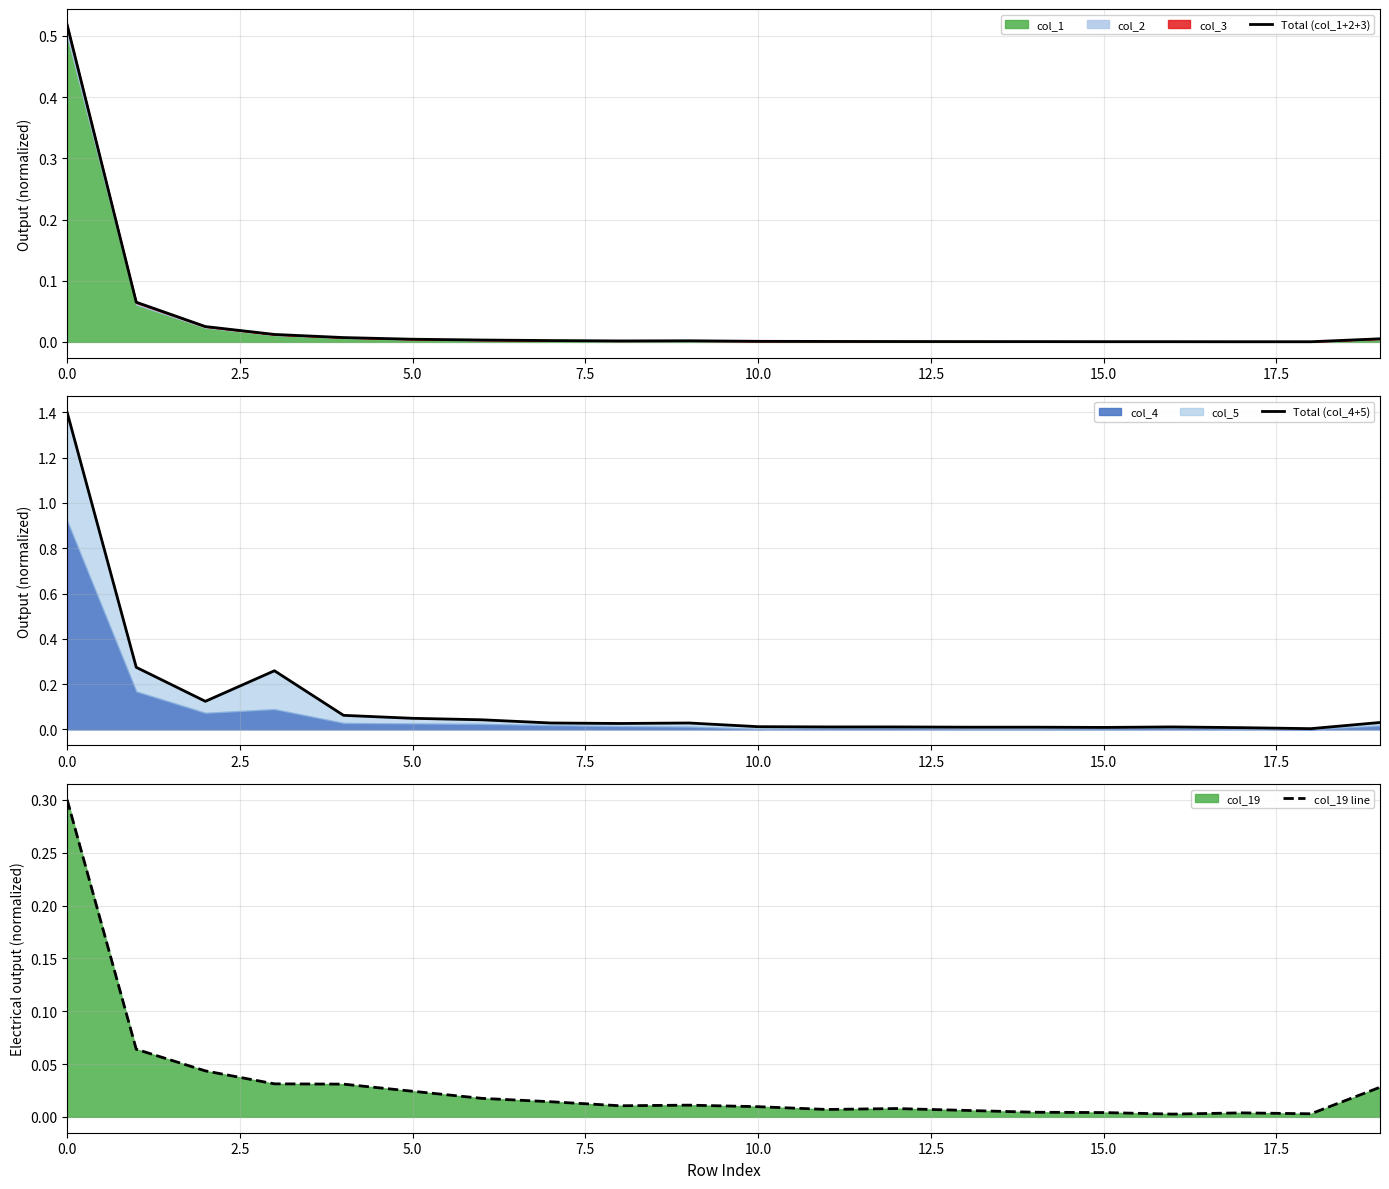

True or false: Total (col_4+5) and col_19 line intersect in this chart.

False